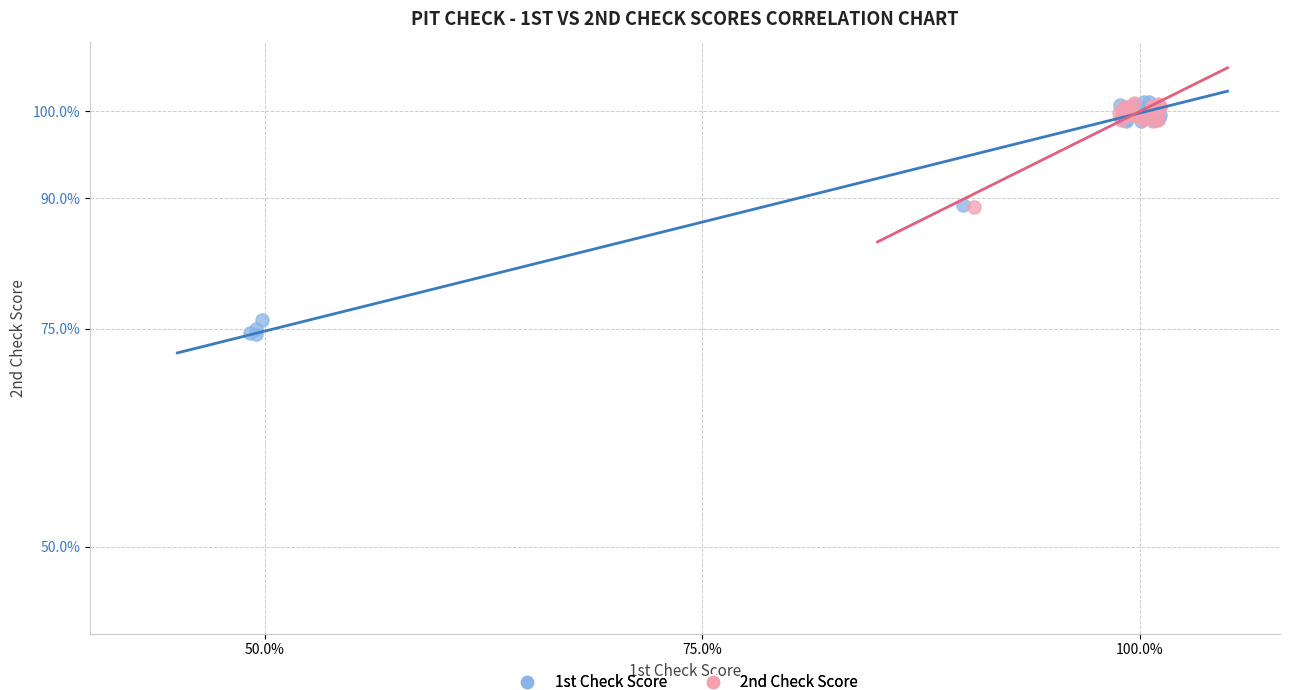

What are all the series names shown in the legend?

1st Check Score, 2nd Check Score